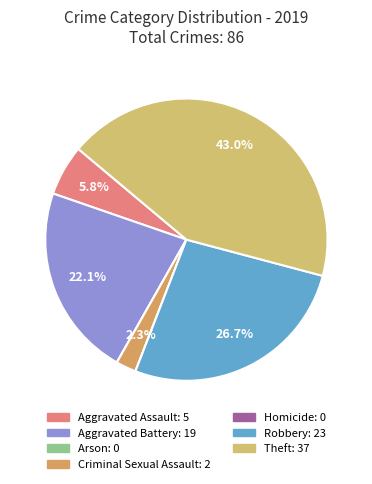

To the nearest percent, what is the combined percentage of Theft and Robbery?

70%